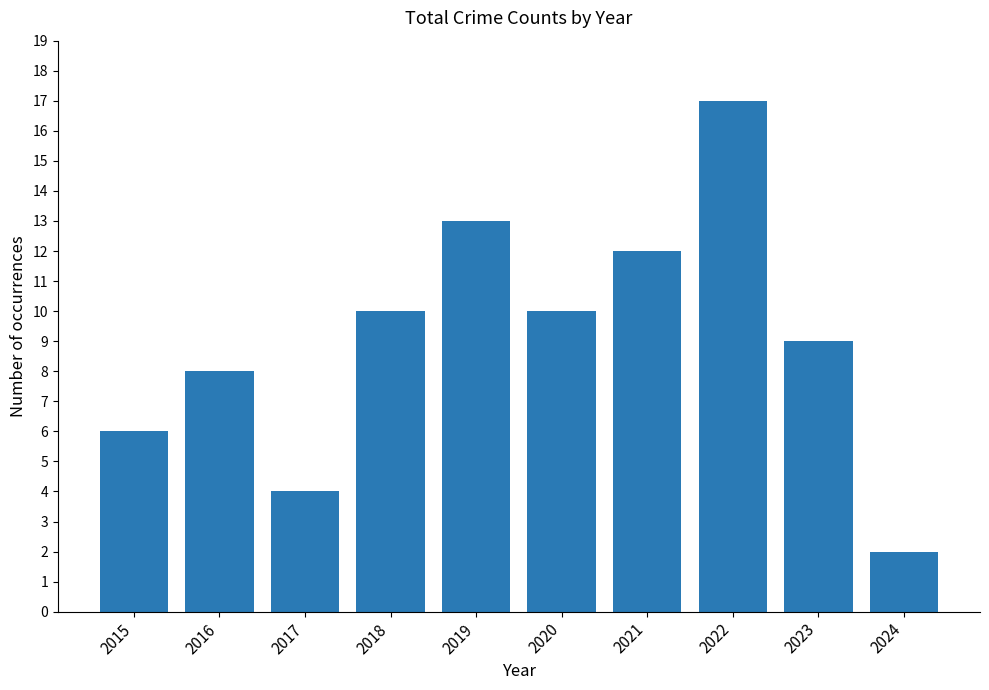

Reading left to right, what are all the values shown in this chart?

6	8	4	10	13	10	12	17	9	2